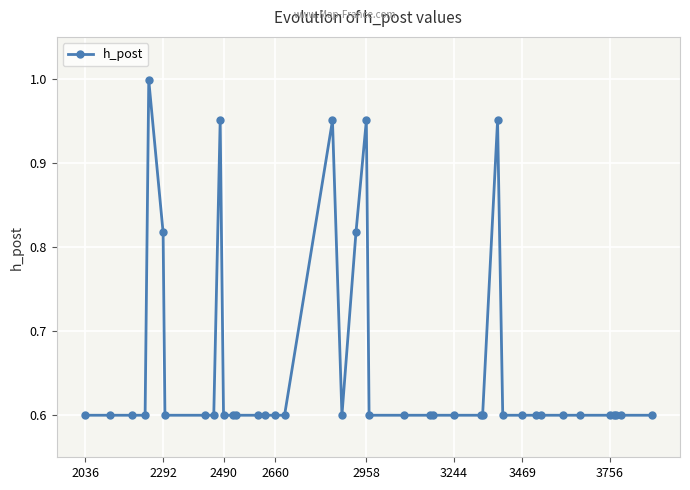

True or false: the data has more than 2 interior local peaks.

True